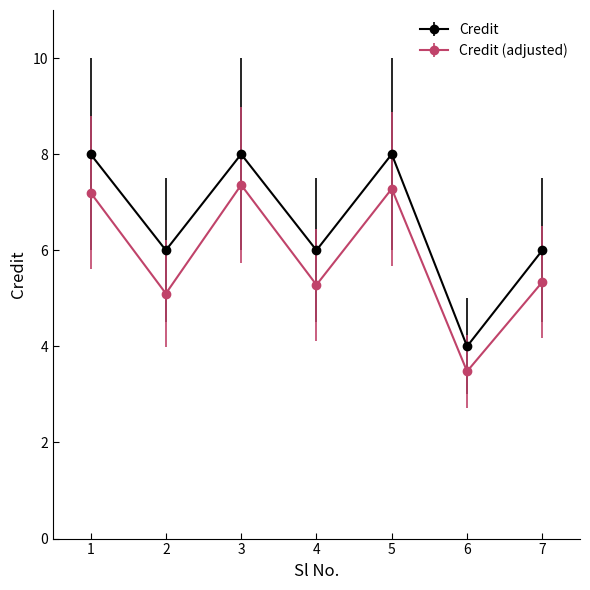

Count the number of data series in this chart.

2